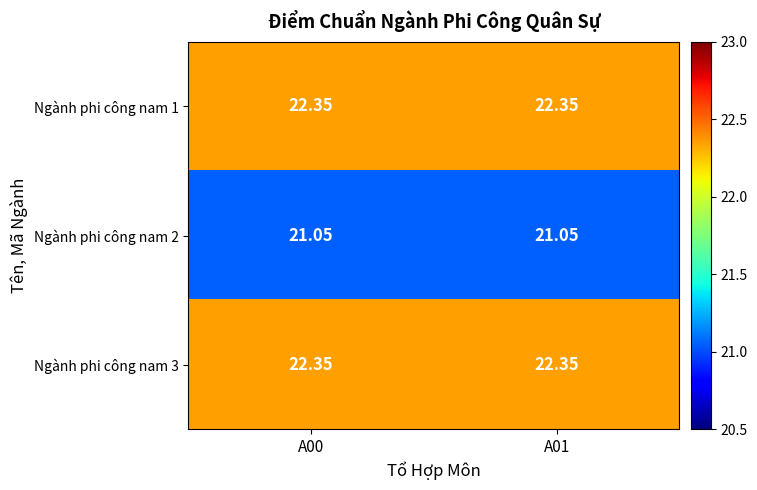

List the series in order of their peak value, lowest first.

Ngành phi công nam 2, Ngành phi công nam 1, Ngành phi công nam 3